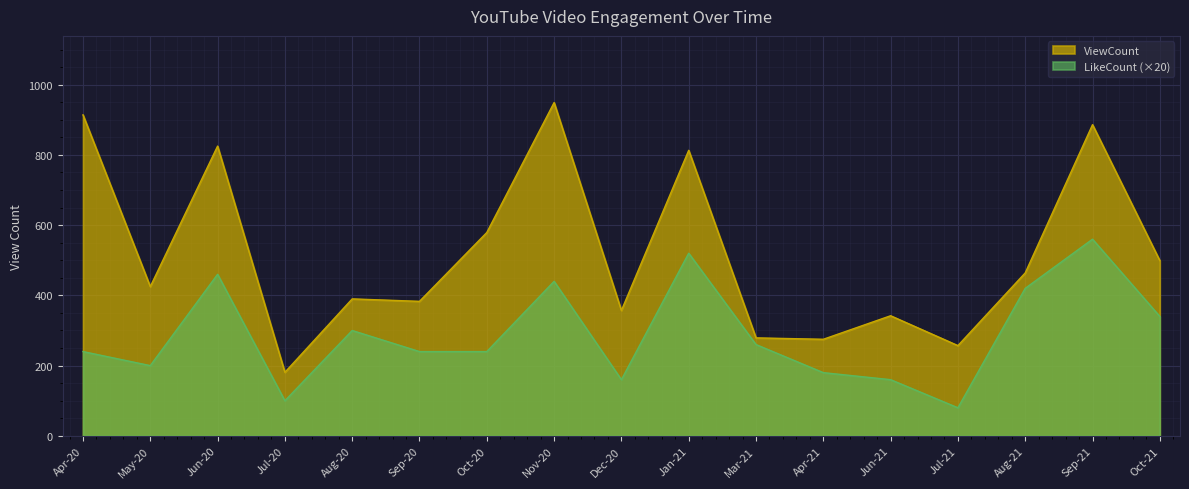

What are all the series names shown in the legend?

ViewCount, LikeCount (×20)